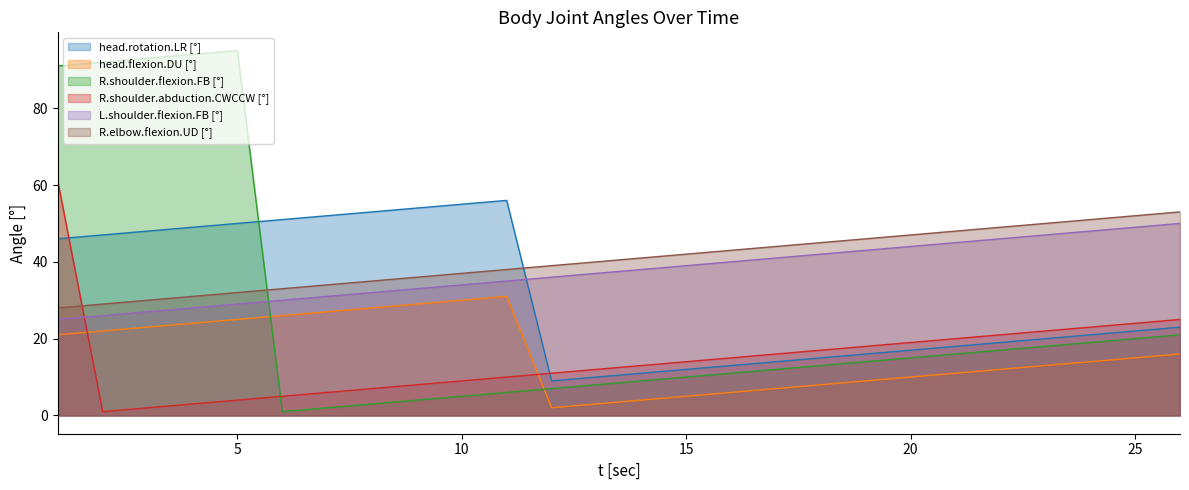

How many lines are shown in the chart?

6